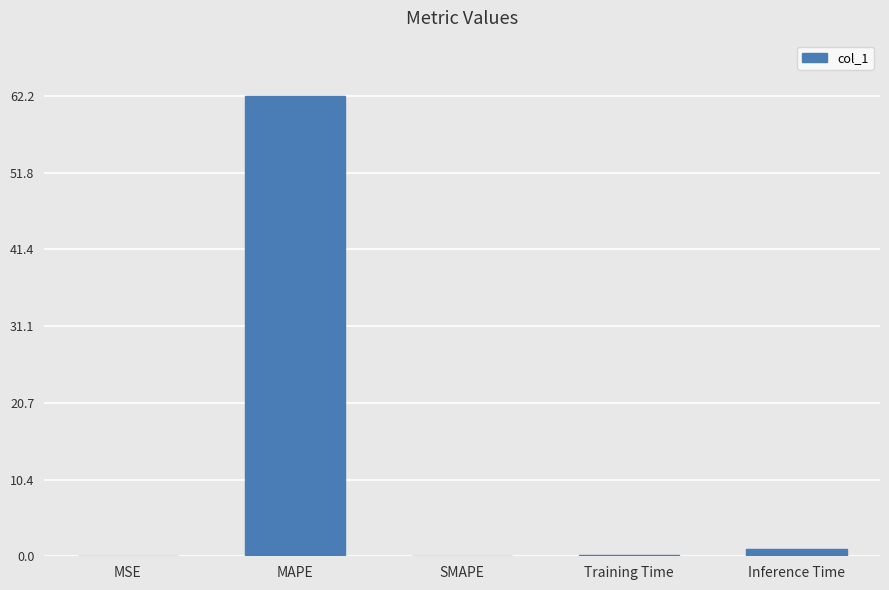

How many distinct data groups are displayed?

1